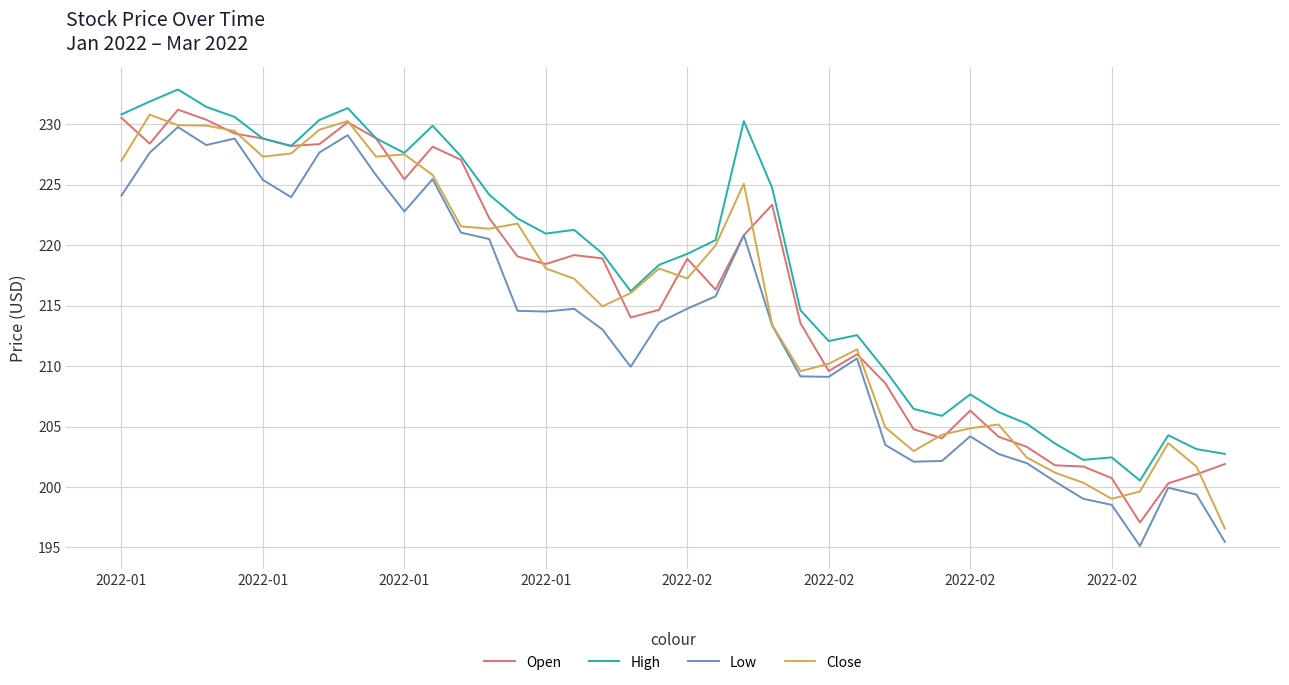

What is the greatest value displayed?

232.9